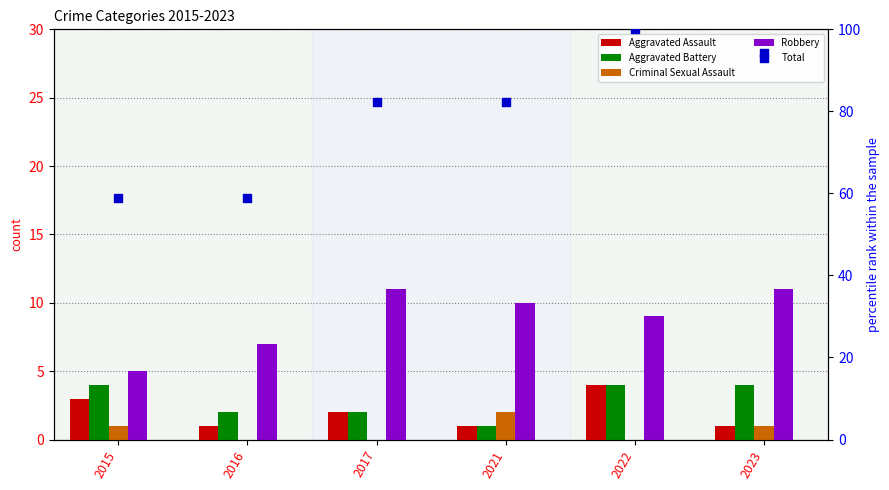

Is the value of Total at 2023 greater than the value of Aggravated Battery at 2023?

Yes